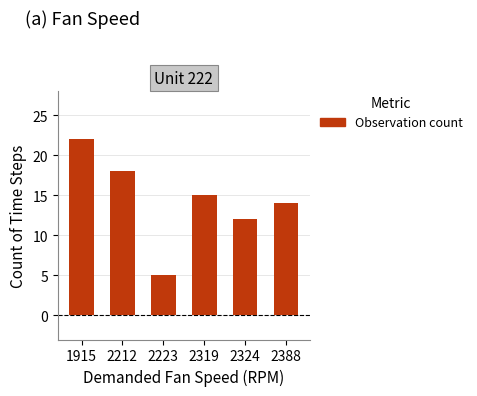

How many series are shown in this chart?

1